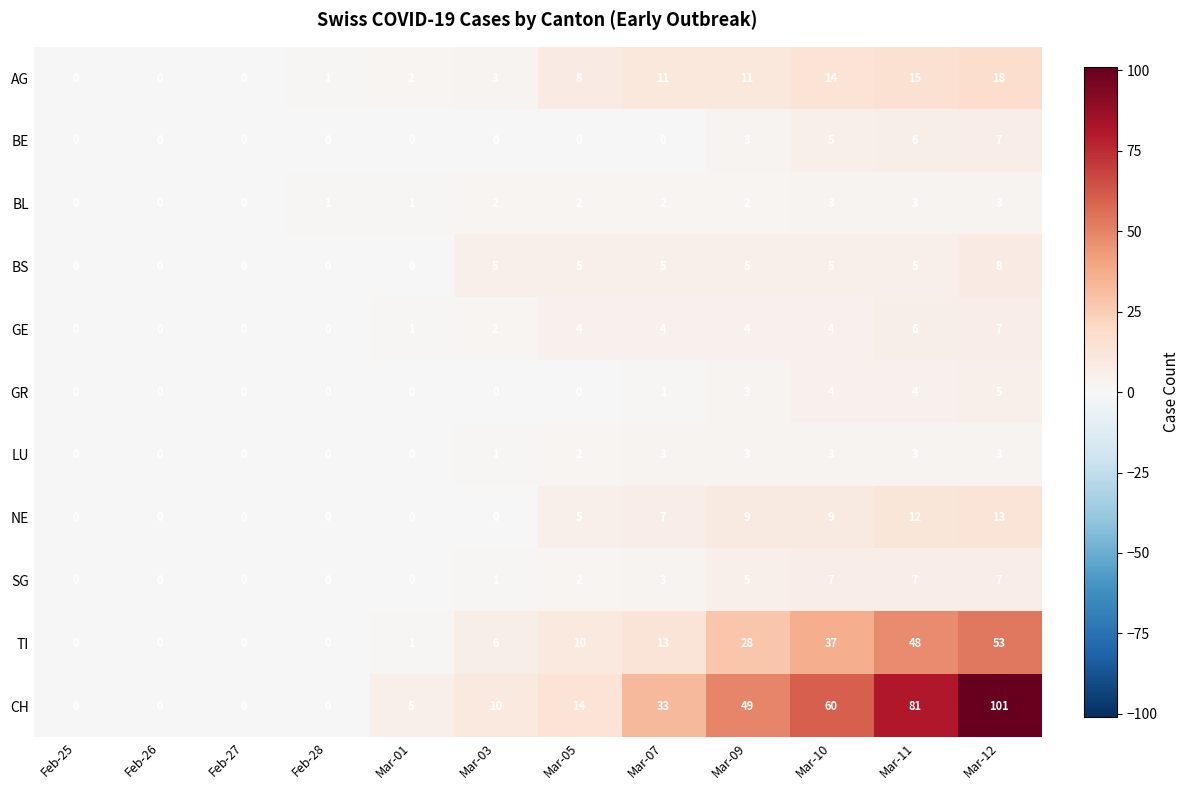

What is the maximum value for AG?

18